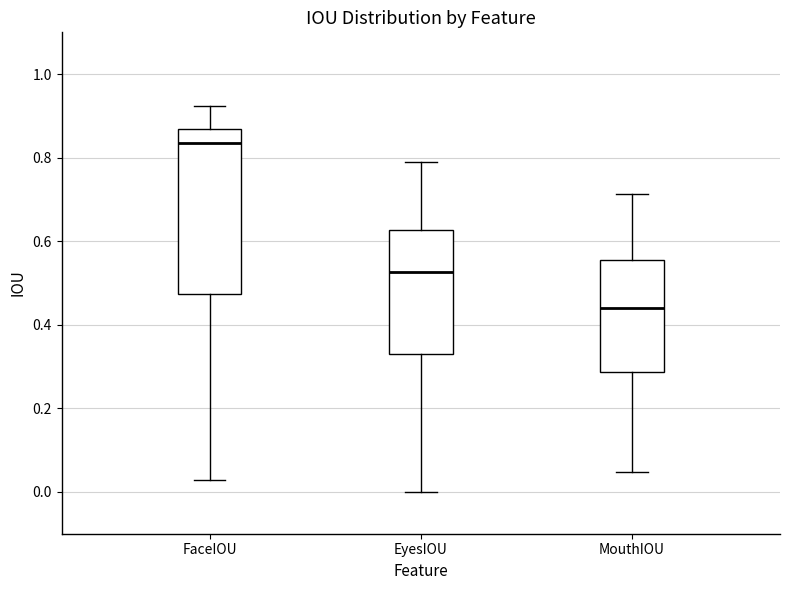

Reading left to right, read every box against the y-axis: the position of its median line, the range the box covers, and the ends of its whiskers. The values are not printed on the chart, so give them approximately, as read against the axis.

FaceIOU: median 0.84, box 0.48 to 0.86, whiskers 0.02 to 0.92
EyesIOU: median 0.52, box 0.32 to 0.62, whiskers 0.00 to 0.78
MouthIOU: median 0.44, box 0.28 to 0.56, whiskers 0.04 to 0.72